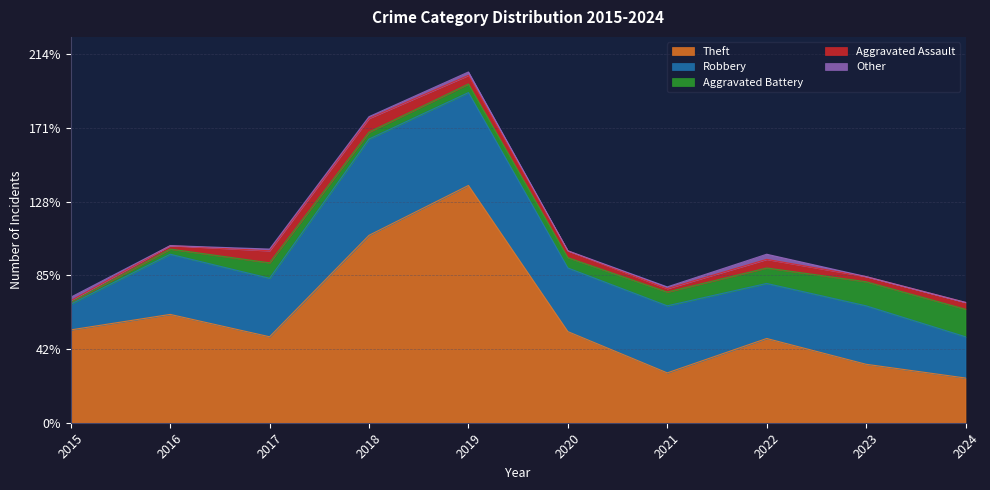

What are all the series names shown in the legend?

Theft, Robbery, Aggravated Battery, Aggravated Assault, Other